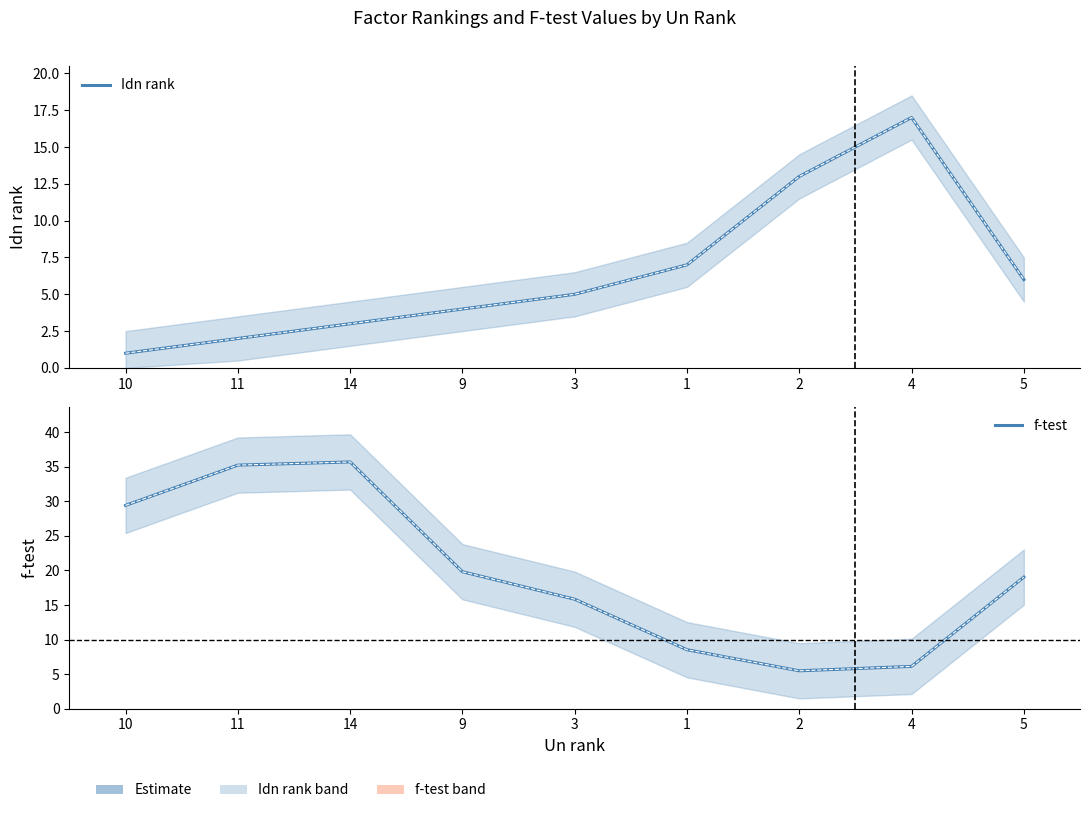

List the labels in order of f-test value, smallest first.

2, 4, 1, 3, 5, 9, 10, 11, 14